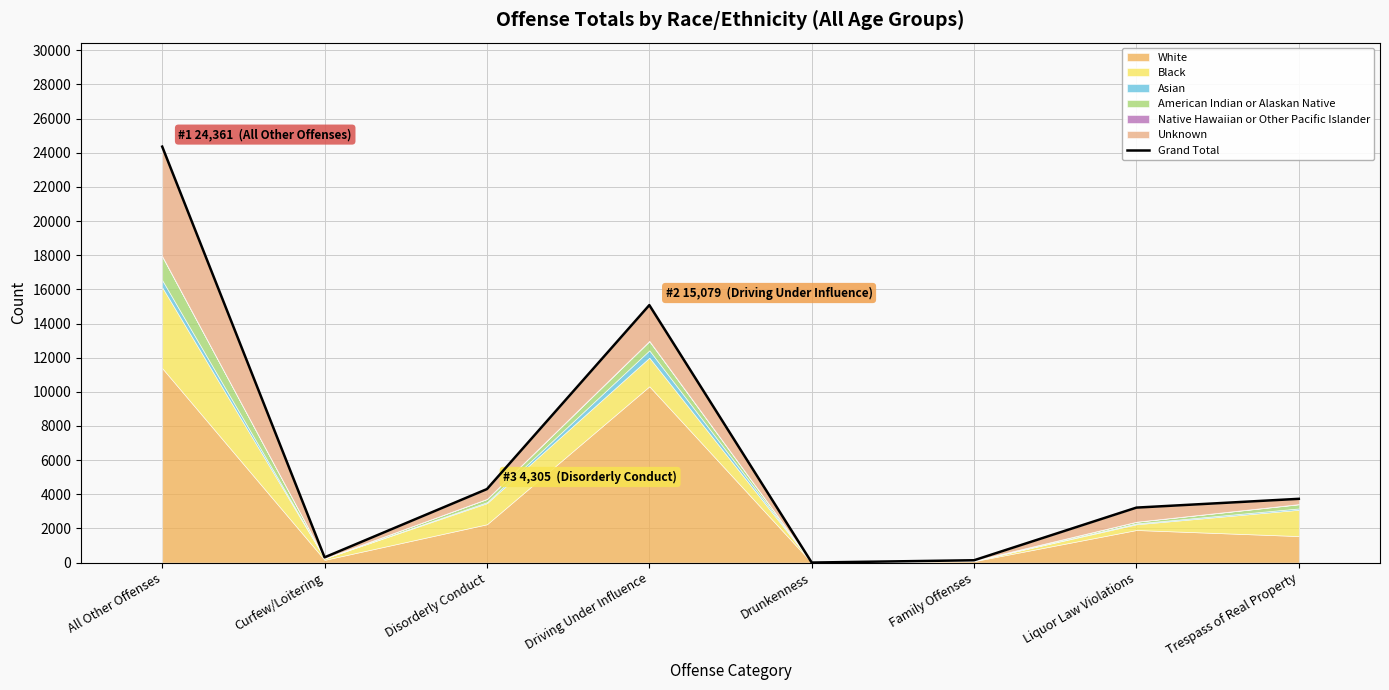

Does the chart have visible grid lines?

Yes